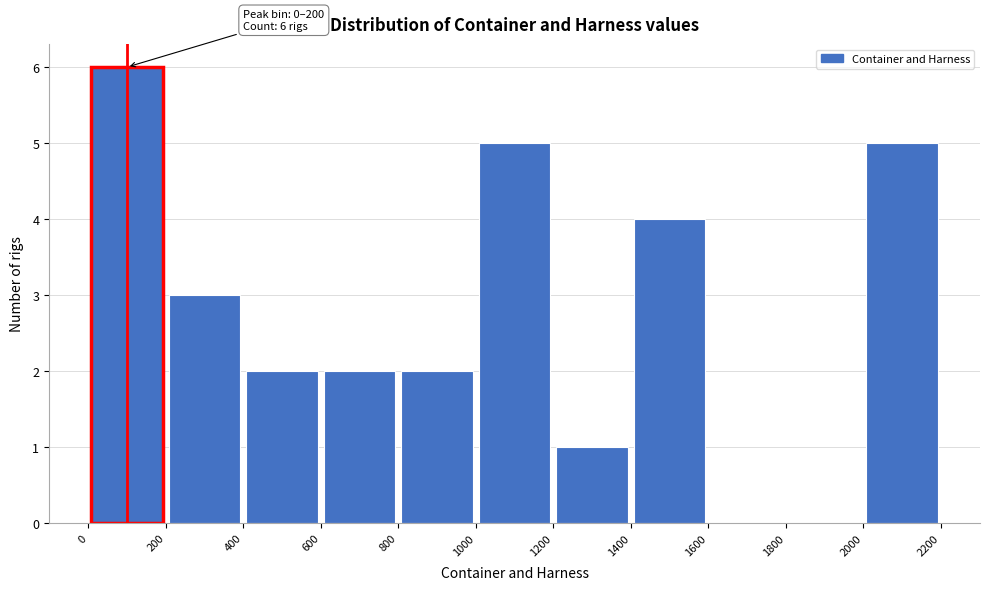

Which range on the x-axis has the tallest bar?

0 to 200